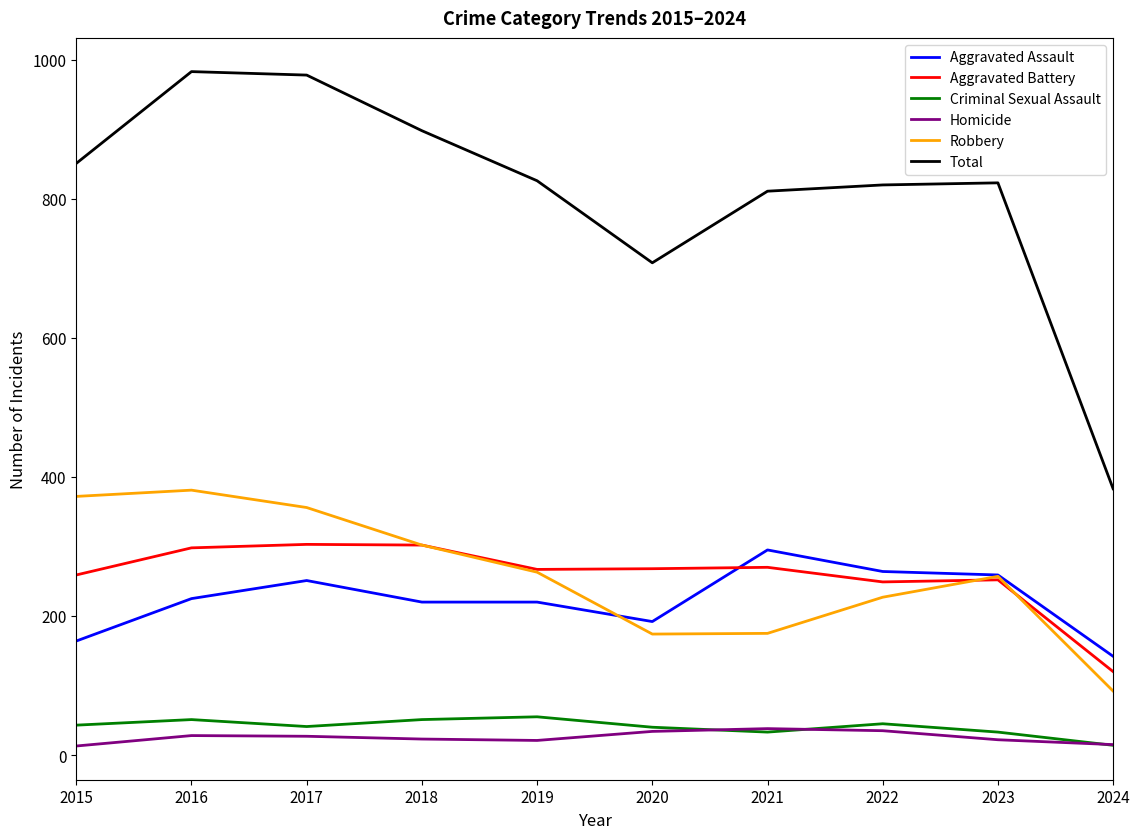

True or false: Total and Homicide intersect in this chart.

False